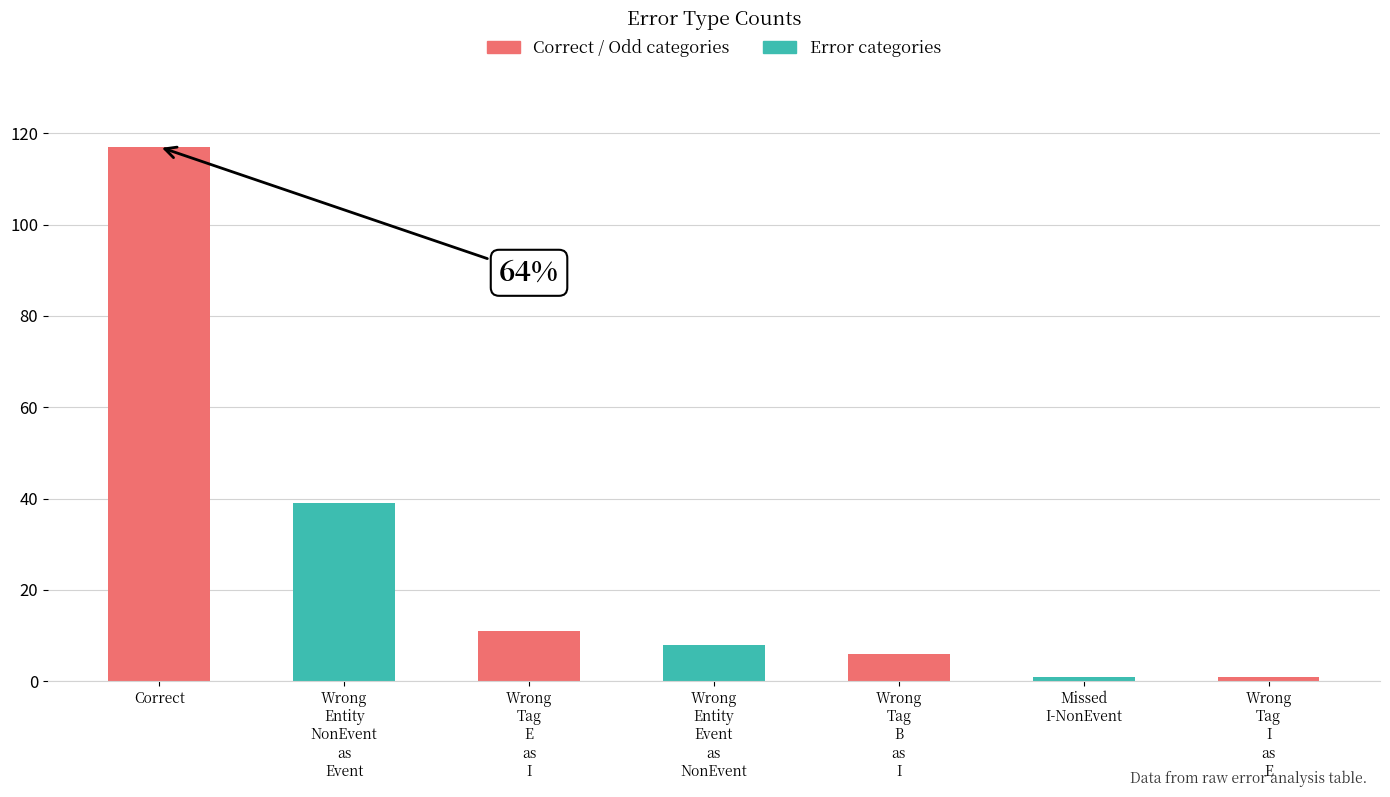

What is the sum of all values?

183